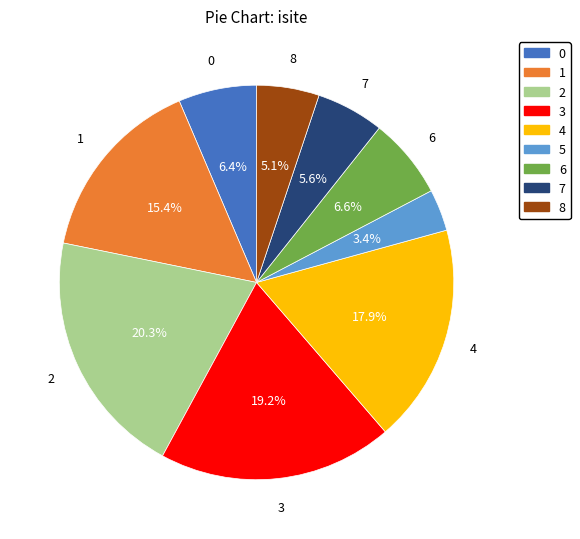

To the nearest percent, what portion does 5 represent?

3%